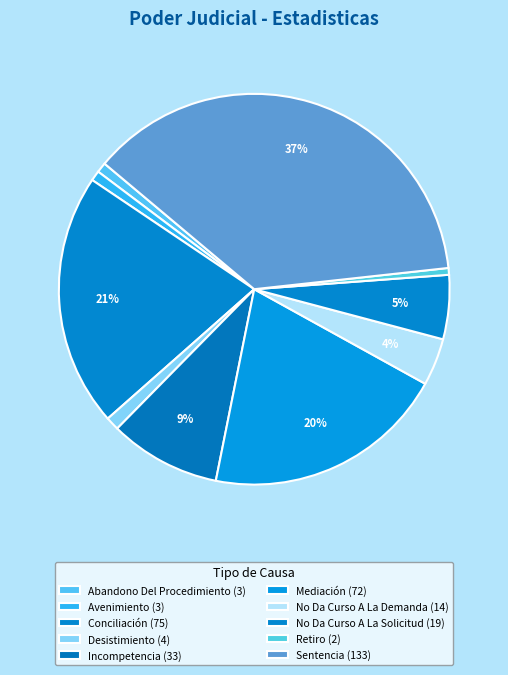

Is there a majority slice in this chart?

No